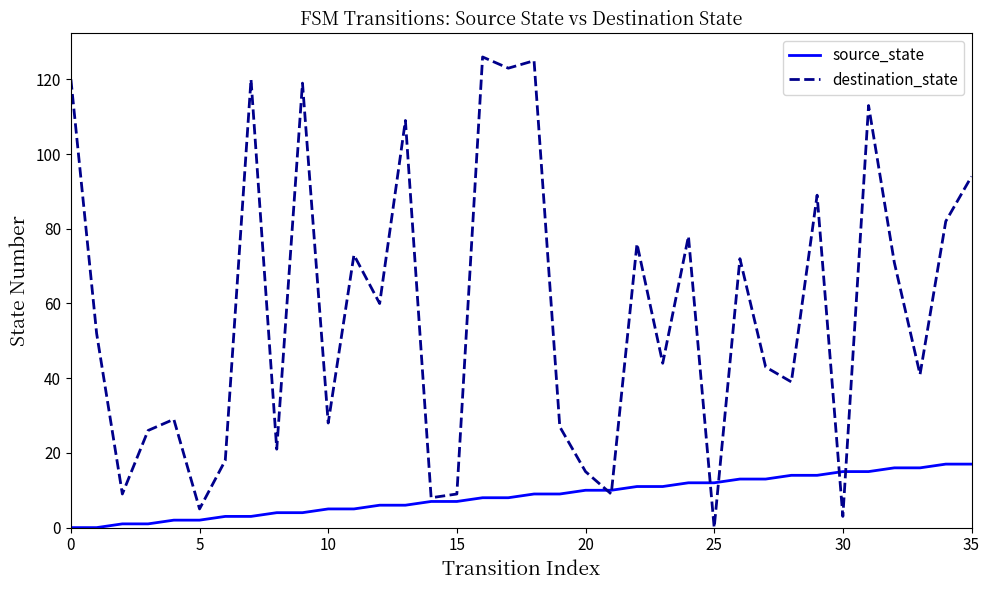

What is the sum of all destination_state values?

2076